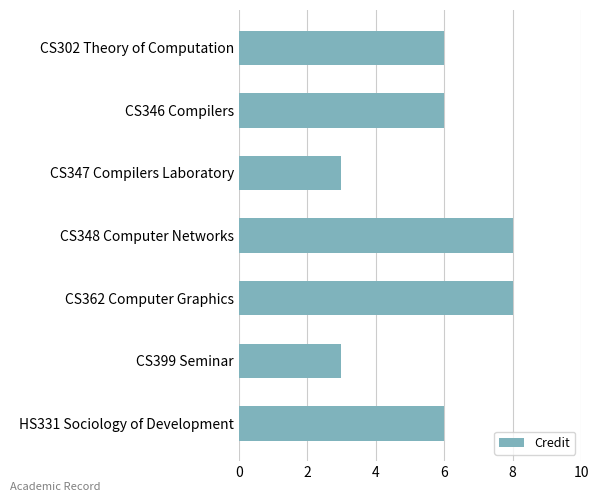

What is the label of the 3rd bar from the top?

CS347 Compilers Laboratory